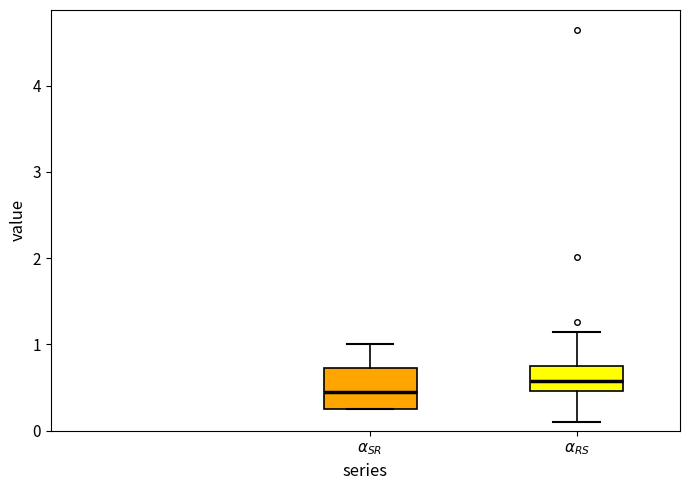

Where does the upper whisker of the box for $\alpha_{RS}$ end on the y-axis? The values are not printed on the chart, so give them approximately, as read against the axis.

1.1